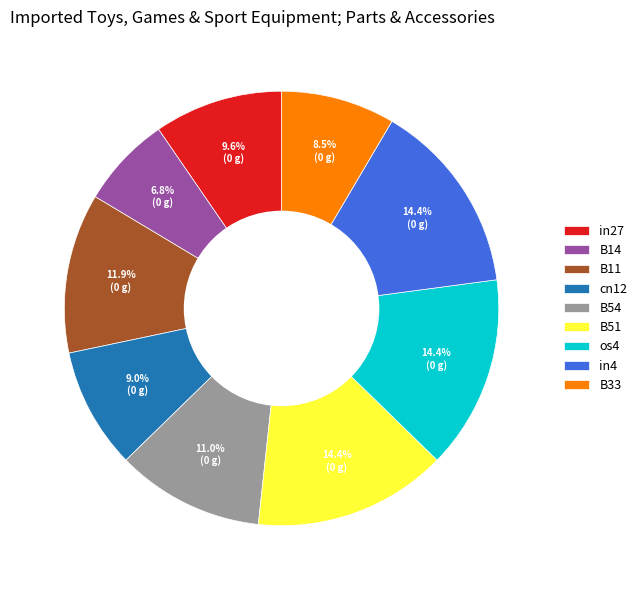

What portion of the pie excludes B11?

88.1%